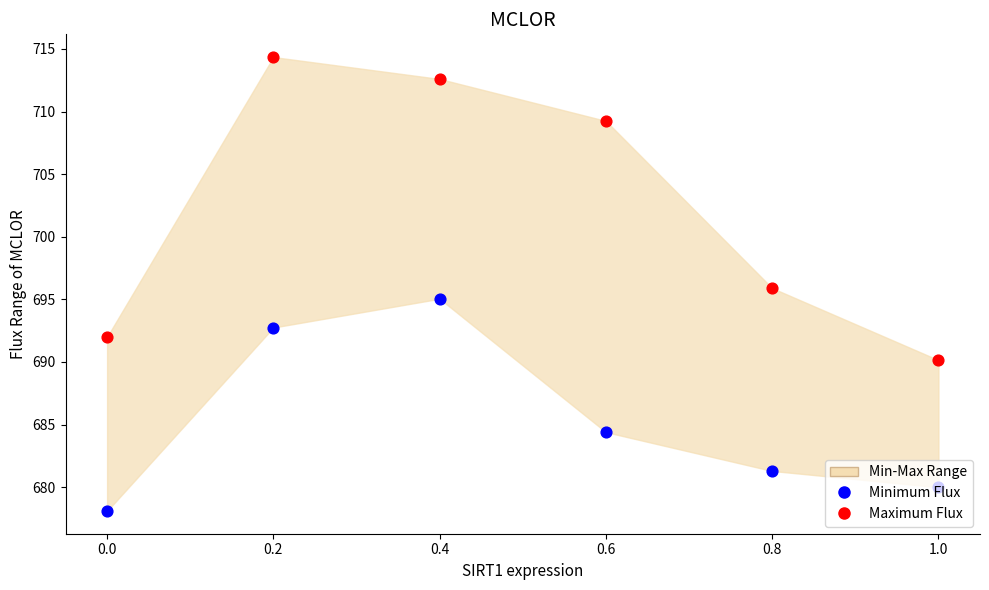

Is the value of Minimum Flux at 0.6 greater than the value of Maximum Flux at 0.4?

No